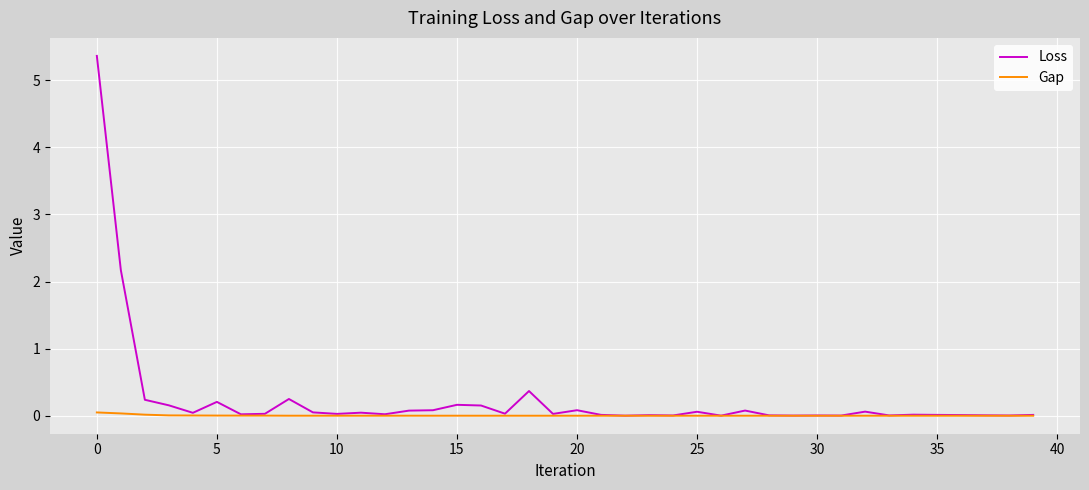

In Gap, how many points are higher than both neighbors (excluding endpoints)?

10